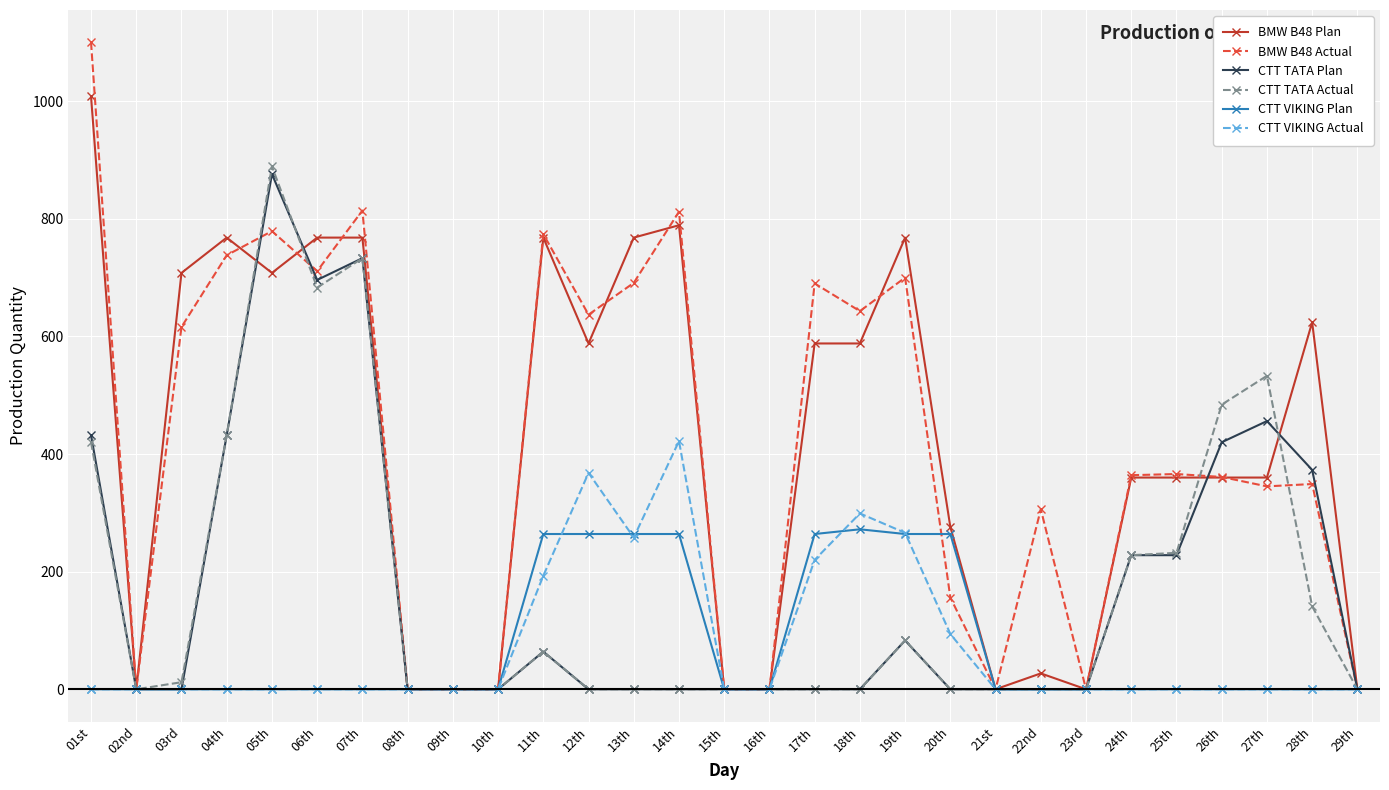

The value of CTT TATA Actual at 05th is 461. True or false?

False